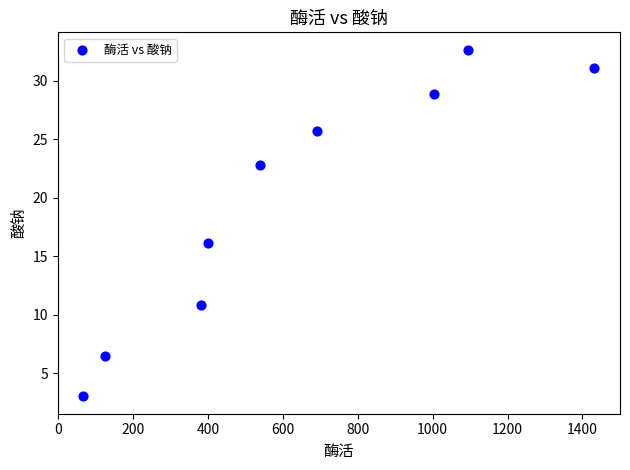

What is the range of Y values (max minus min)?

29.6